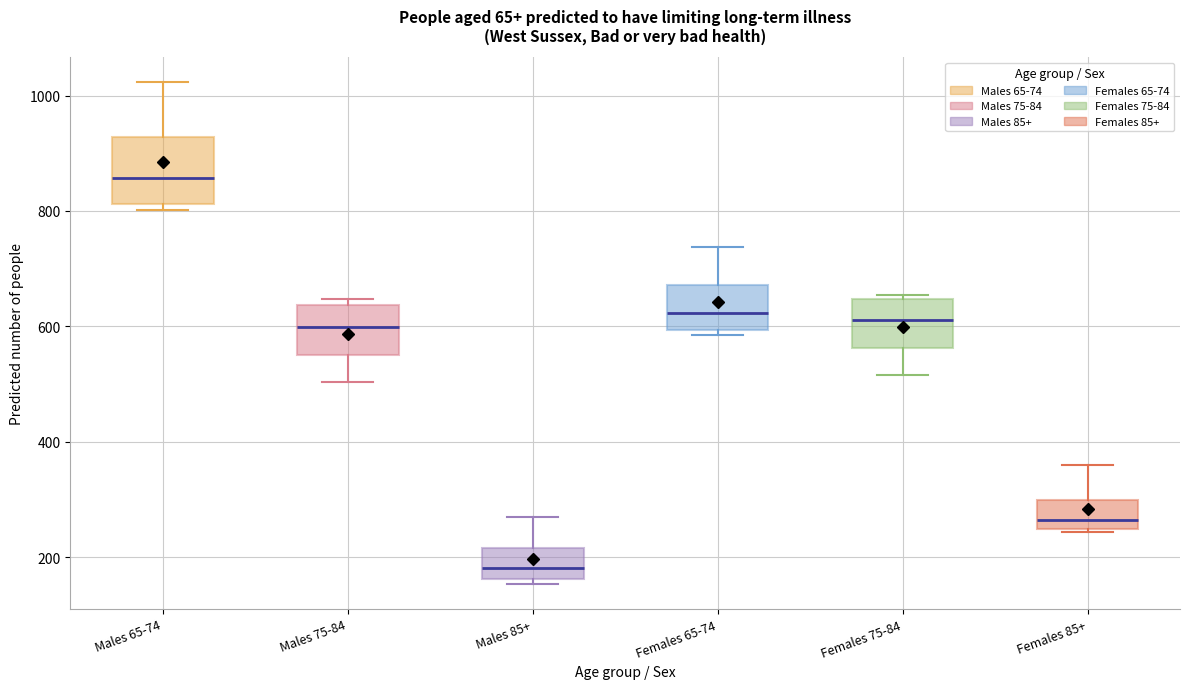

Where does the lower whisker of the box for Females 75-84 end on the y-axis? The values are not printed on the chart, so give them approximately, as read against the axis.

520